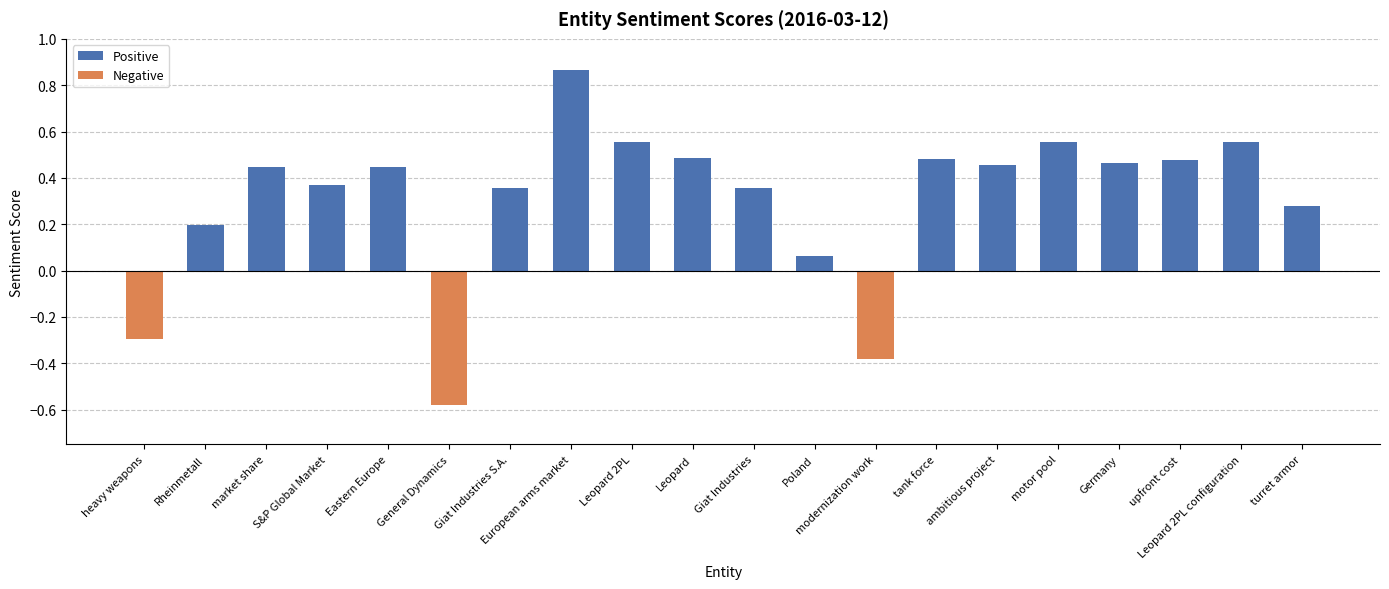

Where is Negative nearest to the value 0?

Rheinmetall